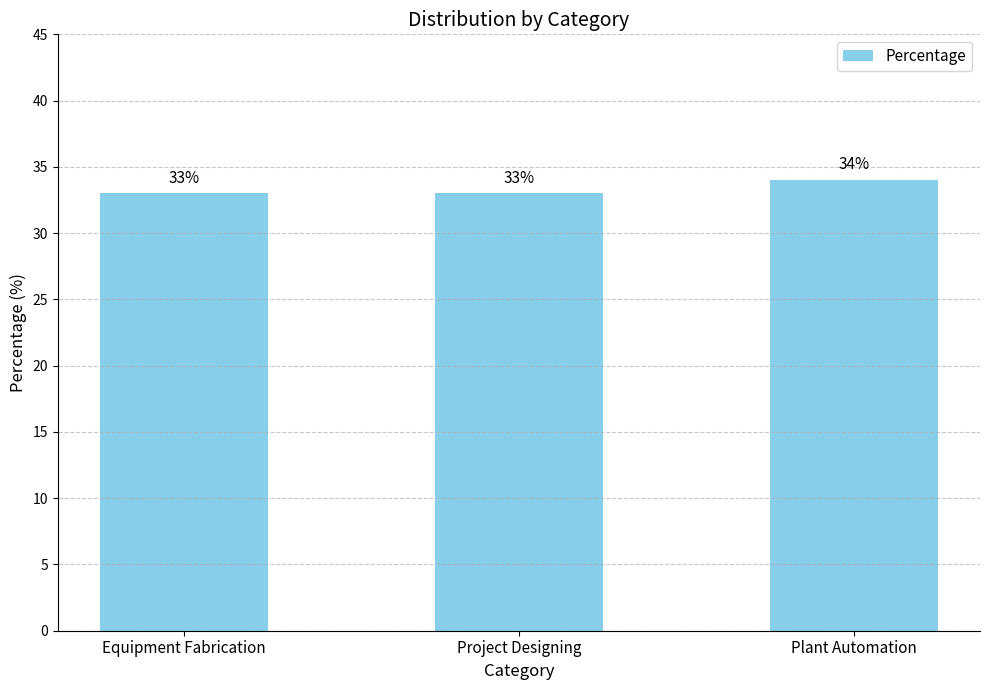

What is the minimum value shown in the chart?

33